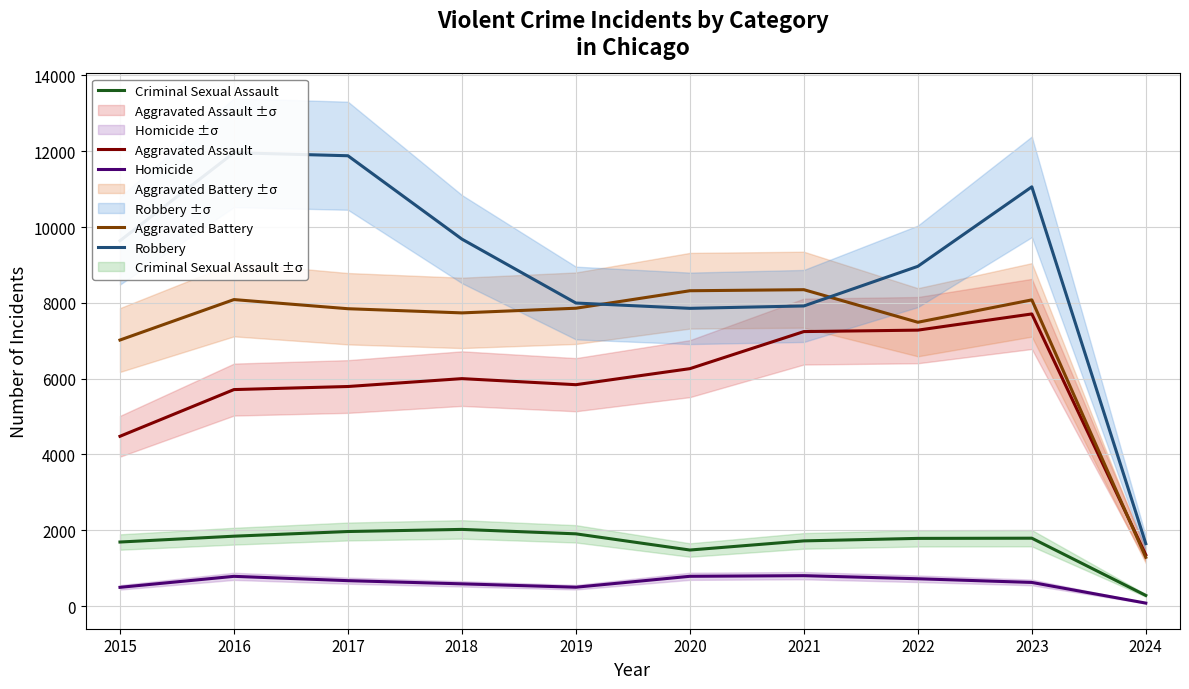

What is the highest value of the Homicide series?

804